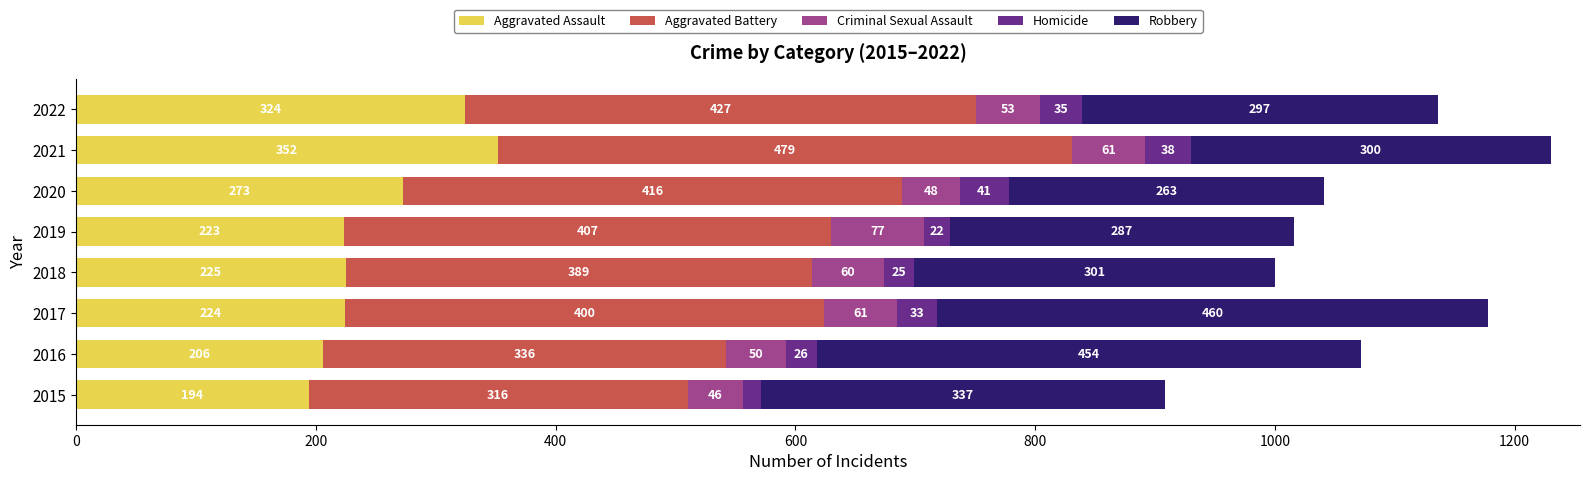

What is the total value across all series at 2020?

1041